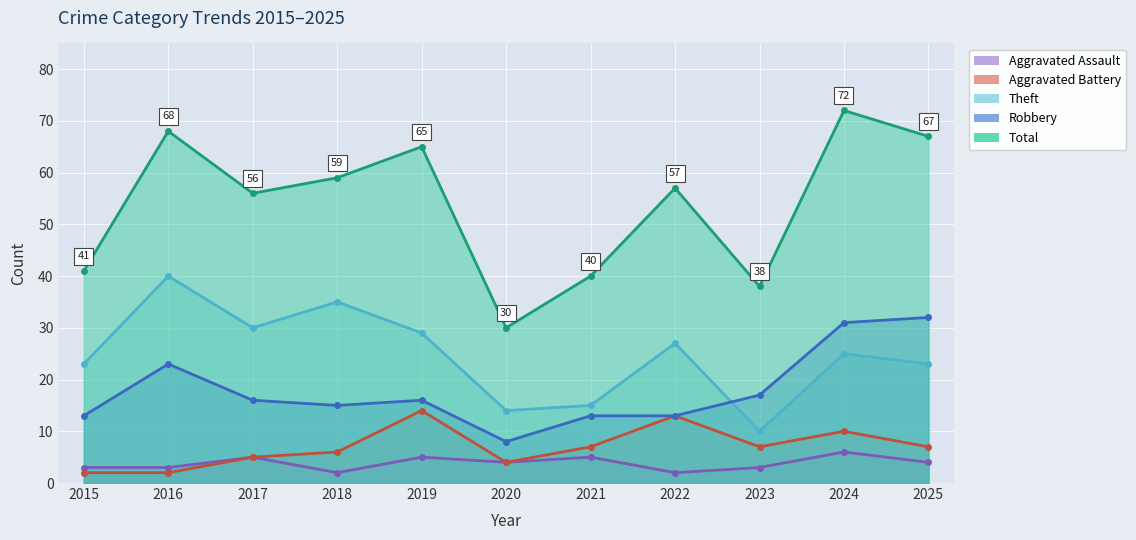

Rank the series at 2021 from highest to lowest value.

Total, Theft, Robbery, Aggravated Battery, Aggravated Assault